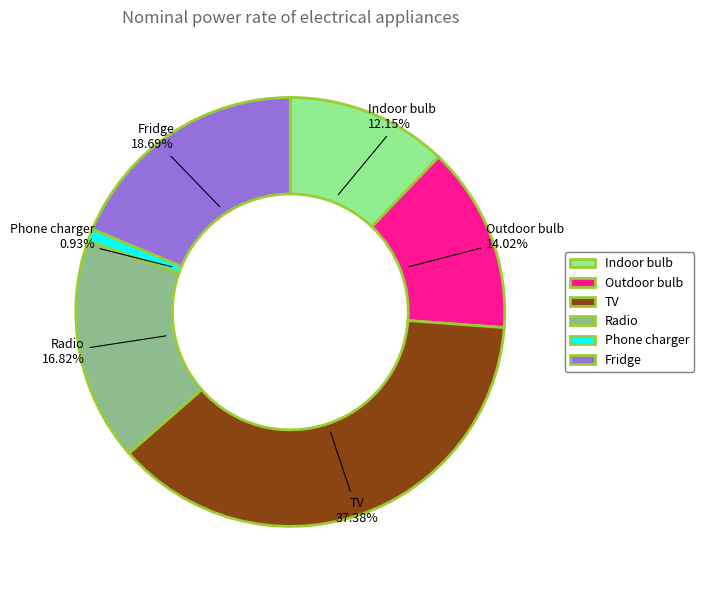

To the nearest percent, what is the difference between the Indoor bulb and TV slice percentages?

25%